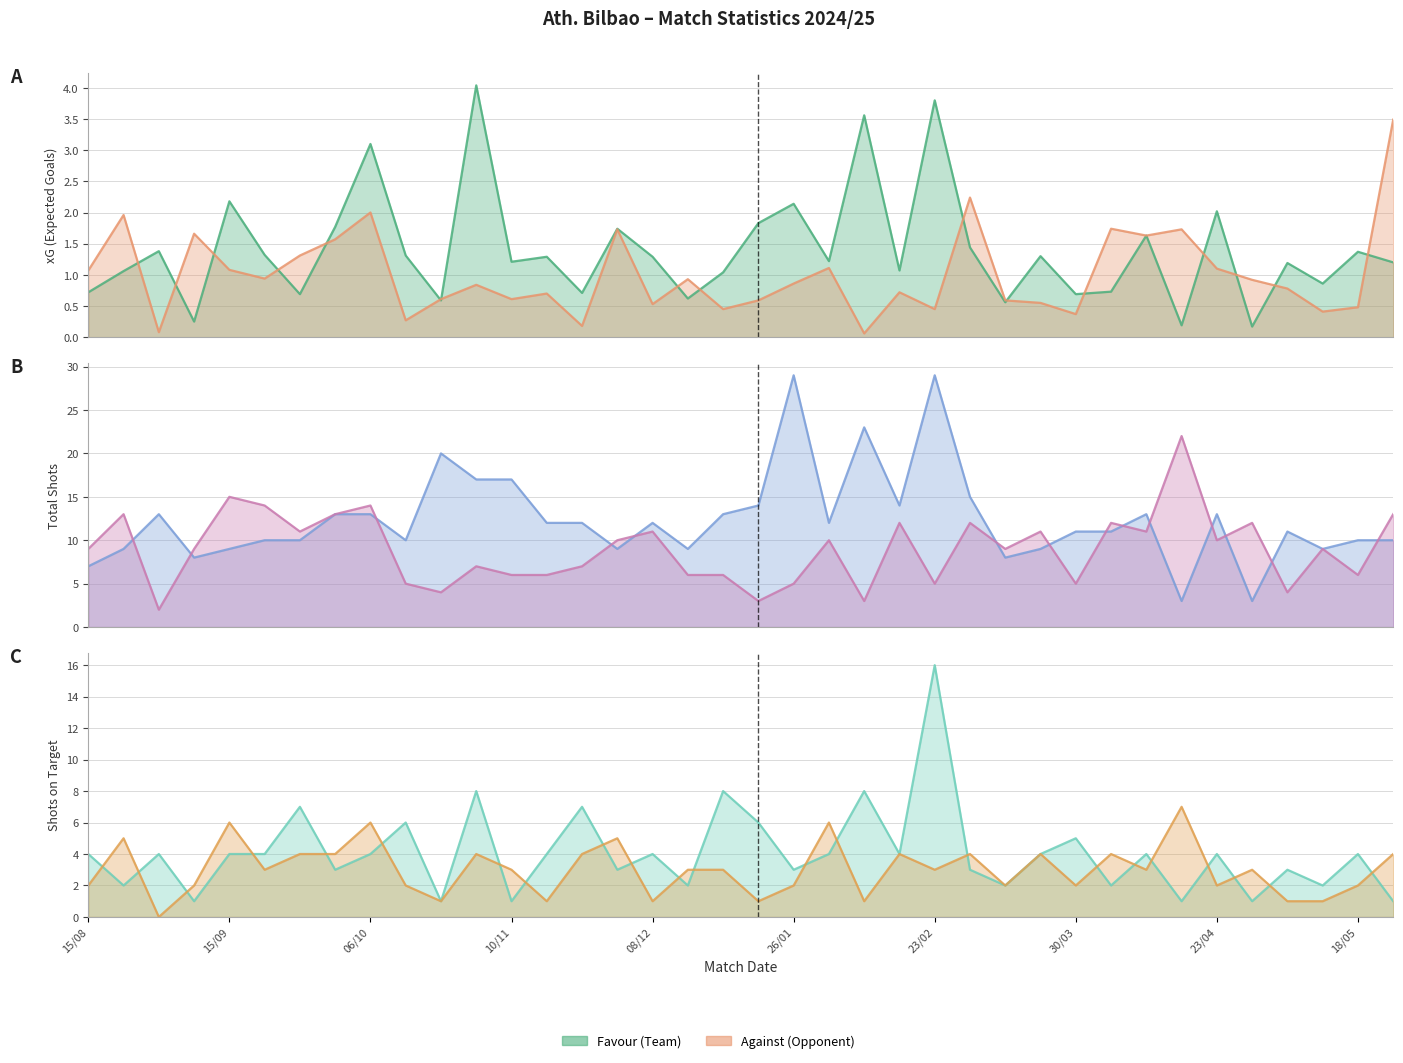

Reading left to right, what are all the values shown in this chart?

xG Favor: 0.7	1.1	1.4	0.2	2.2	1.3	0.7	1.8	3.1	1.3	0.6	4.0	1.2	1.3	0.7	1.7	1.3	0.6	1.0	1.8	2.1	1.2	3.6	1.1	3.8	1.4	0.6	1.3	0.7	0.7	1.6	0.2	2.0	0.2	1.2	0.9	1.4	1.2
xG Contra: 1.1	2.0	0.1	1.7	1.1	0.9	1.3	1.6	2.0	0.3	0.6	0.8	0.6	0.7	0.2	1.7	0.5	0.9	0.5	0.6	0.9	1.1	0.1	0.7	0.5	2.2	0.6	0.6	0.4	1.7	1.6	1.7	1.1	0.9	0.8	0.4	0.5	3.5
Shots Favor: 7.0	9.0	13.0	8.0	9.0	10.0	10.0	13.0	13.0	10.0	20.0	17.0	17.0	12.0	12.0	9.0	12.0	9.0	13.0	14.0	29.0	12.0	23.0	14.0	29.0	15.0	8.0	9.0	11.0	11.0	13.0	3.0	13.0	3.0	11.0	9.0	10.0	10.0
Shots Contra: 9.0	13.0	2.0	9.0	15.0	14.0	11.0	13.0	14.0	5.0	4.0	7.0	6.0	6.0	7.0	10.0	11.0	6.0	6.0	3.0	5.0	10.0	3.0	12.0	5.0	12.0	9.0	11.0	5.0	12.0	11.0	22.0	10.0	12.0	4.0	9.0	6.0	13.0
A puerta Favor: 4.0	2.0	4.0	1.0	4.0	4.0	7.0	3.0	4.0	6.0	1.0	8.0	1.0	4.0	7.0	3.0	4.0	2.0	8.0	6.0	3.0	4.0	8.0	4.0	16.0	3.0	2.0	4.0	5.0	2.0	4.0	1.0	4.0	1.0	3.0	2.0	4.0	1.0
A puerta Contra: 2.0	5.0	0.0	2.0	6.0	3.0	4.0	4.0	6.0	2.0	1.0	4.0	3.0	1.0	4.0	5.0	1.0	3.0	3.0	1.0	2.0	6.0	1.0	4.0	3.0	4.0	2.0	4.0	2.0	4.0	3.0	7.0	2.0	3.0	1.0	1.0	2.0	4.0